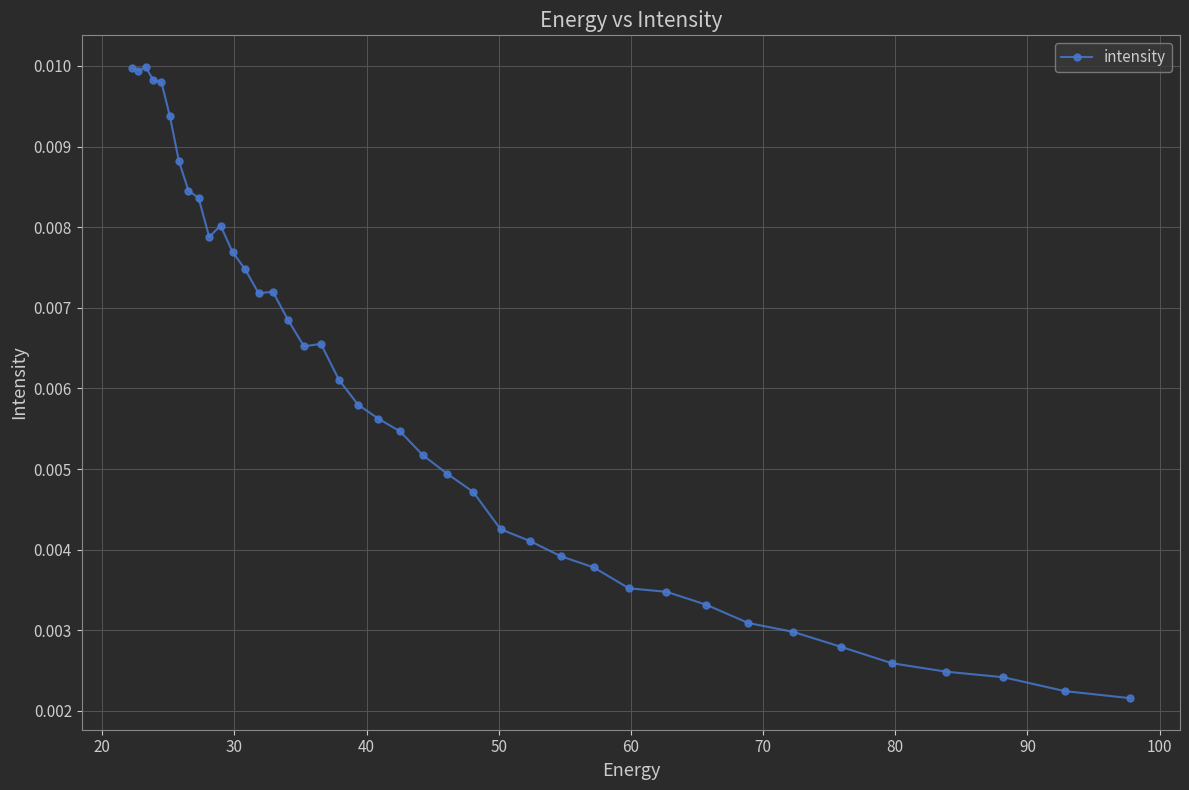

How many interior local valleys (lower than both neighbors) does the data have?

4